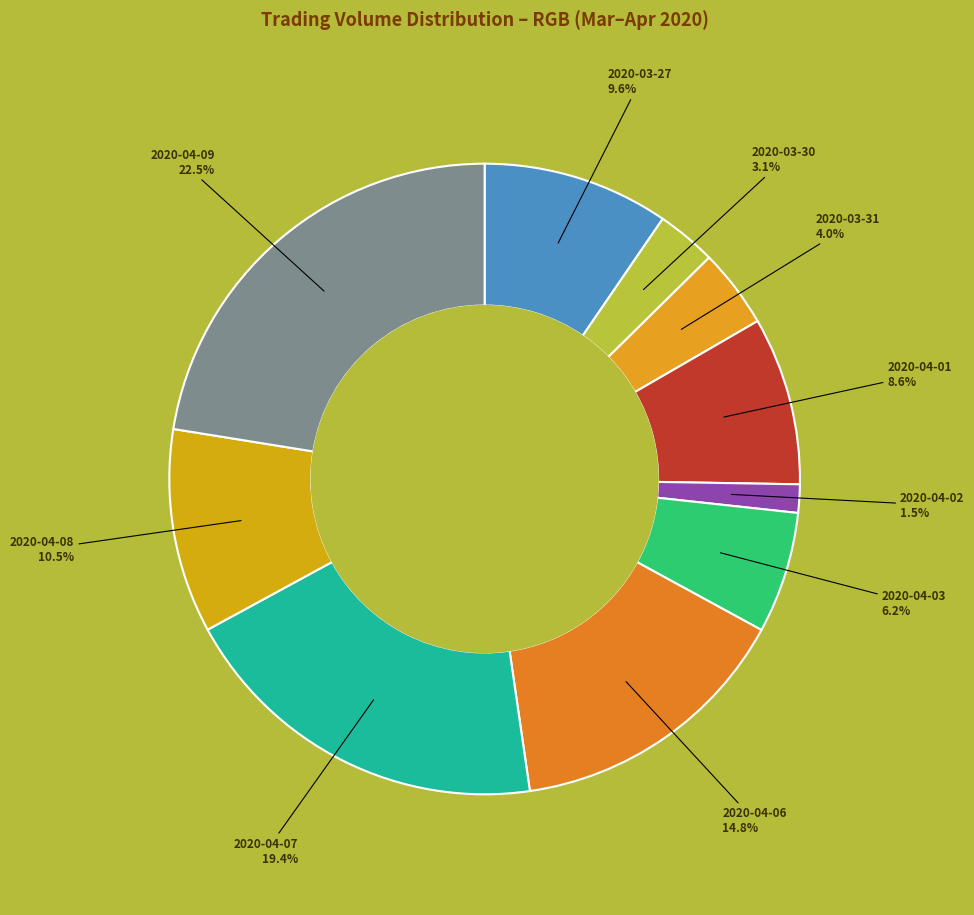

Count the number of slices in the pie.

10